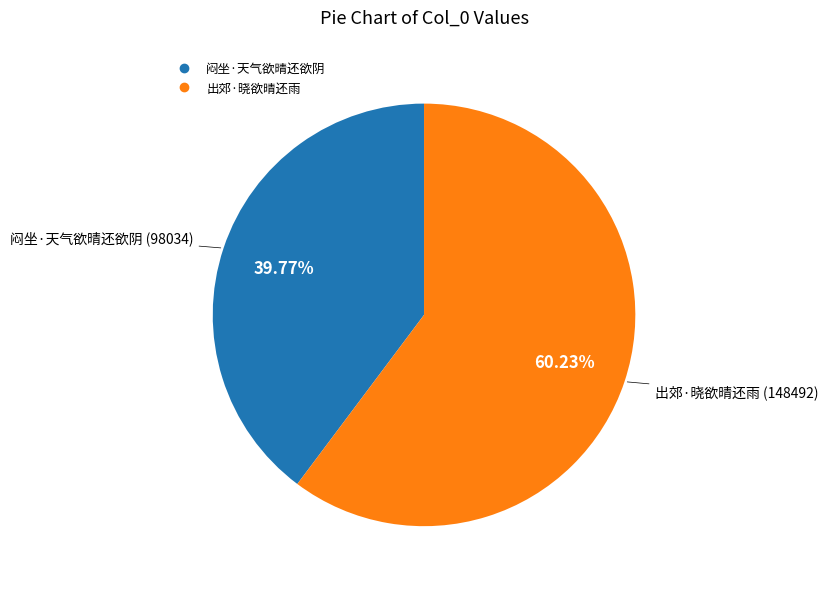

What percentage is NOT represented by 闷坐·天气欲晴还欲阴?

60.2%